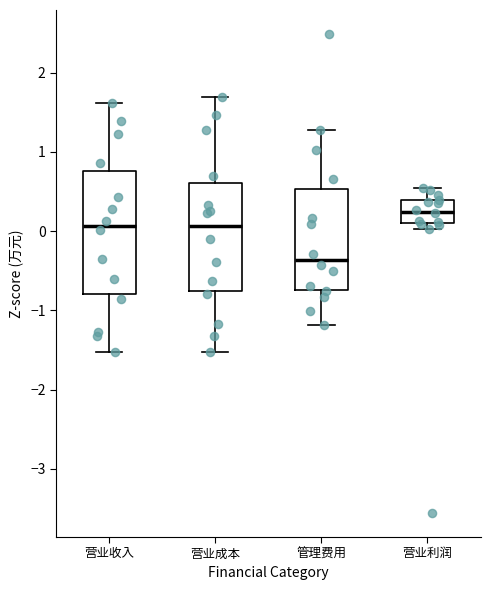

Where is the upper edge of the box for 营业利润 on the y-axis? The values are not printed on the chart, so give them approximately, as read against the axis.

0.4